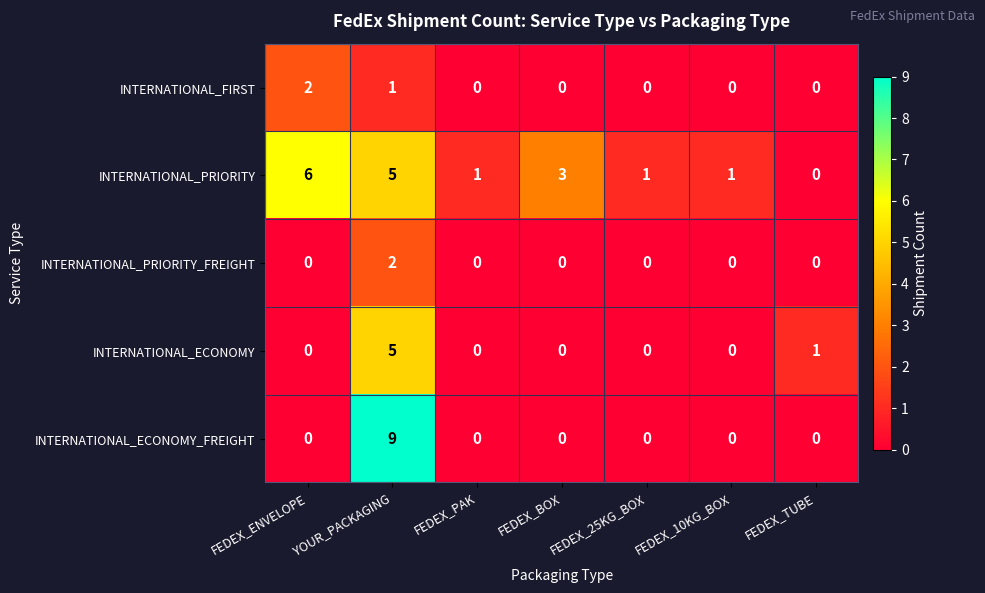

What is the total value across all series at FEDEX_BOX?

3